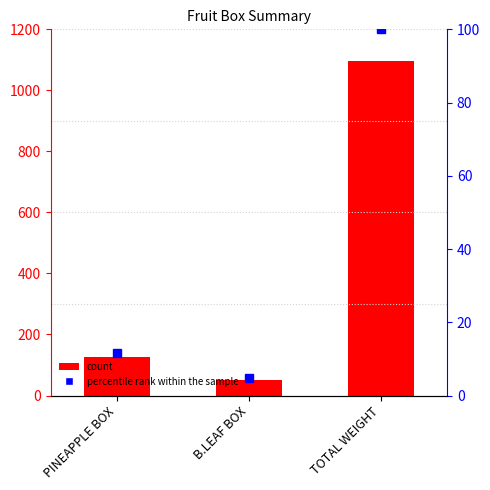

How many data points are less than 11?

1